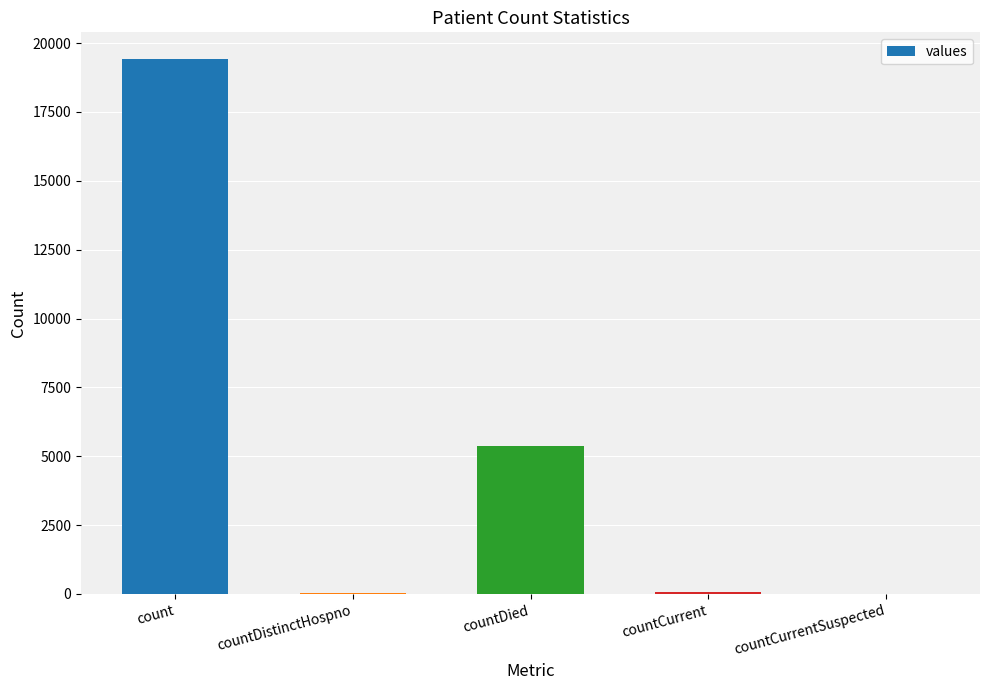

How many series are shown in this chart?

1